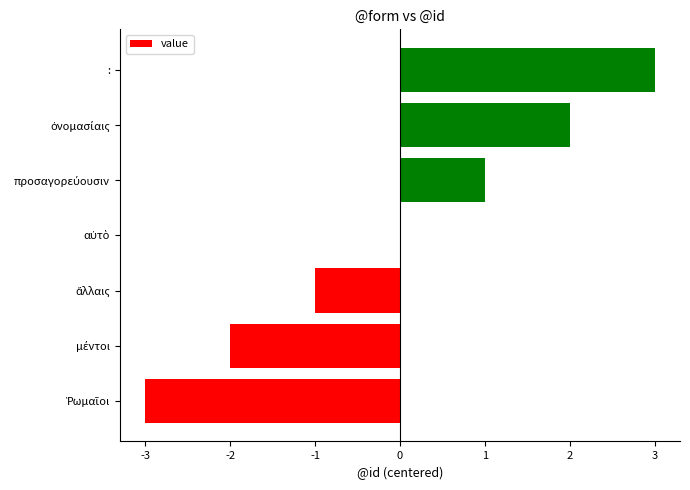

Which label corresponds to the largest value in the chart?

: